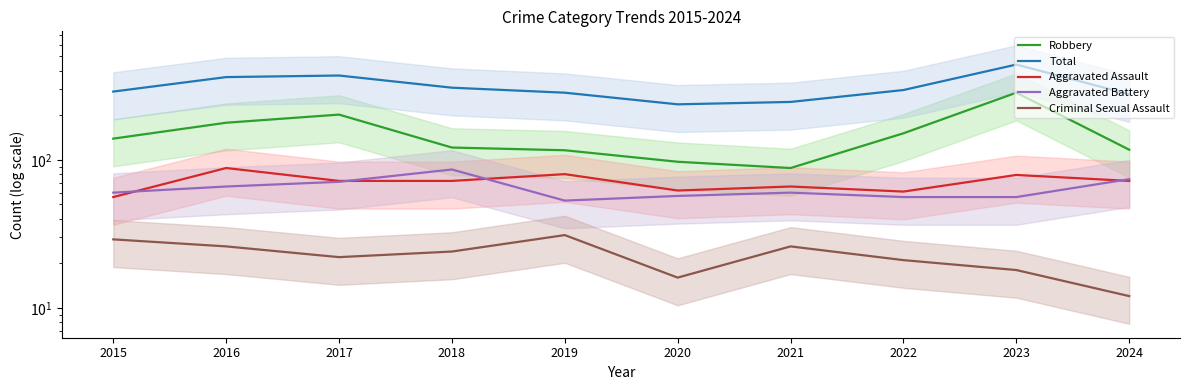

What is the difference between the second highest and minimum values in the Criminal Sexual Assault series?

17